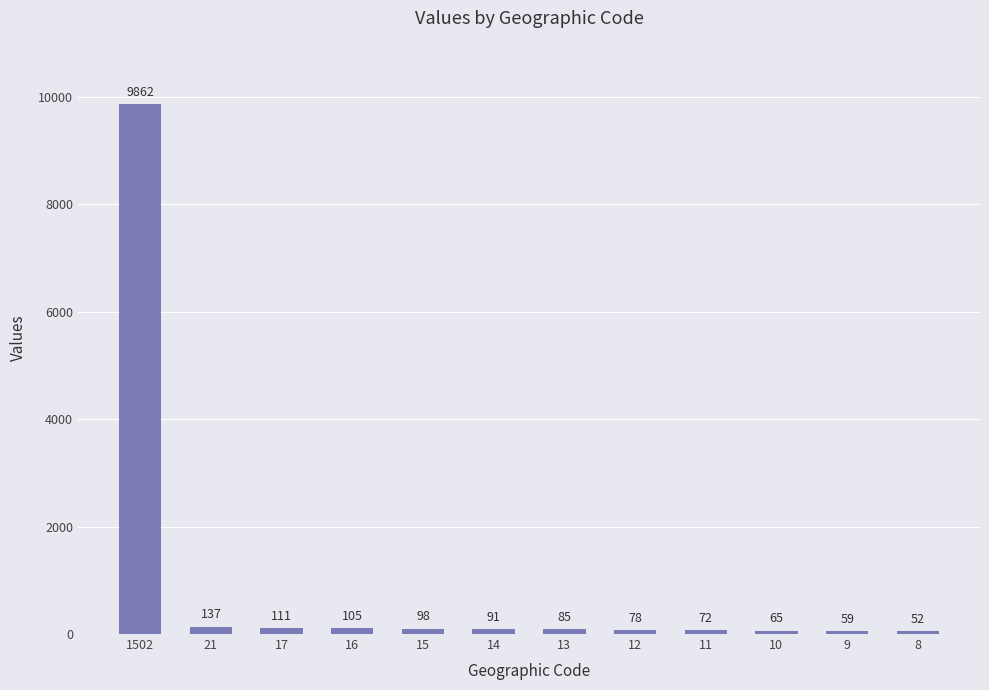

Rank the categories by value from highest to lowest.

1502, 21, 17, 16, 15, 14, 13, 12, 11, 10, 9, 8